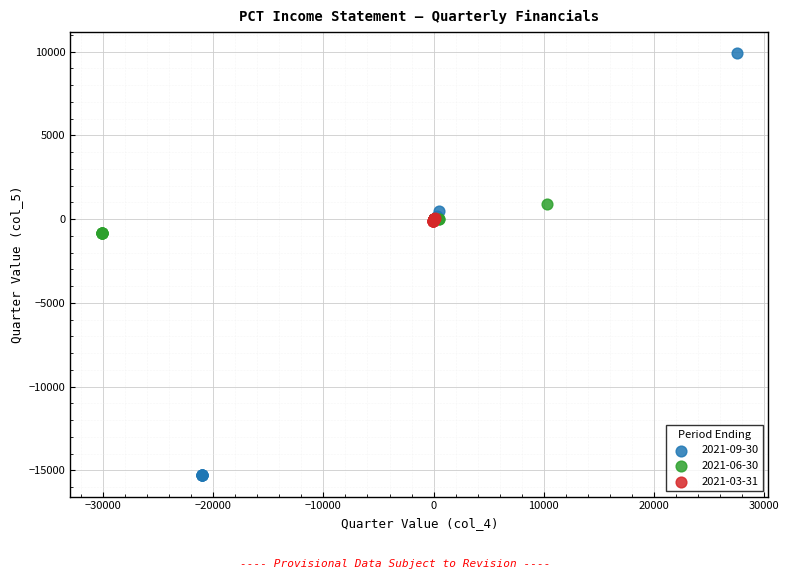

Which series reaches the maximum Y coordinate?

2021-09-30